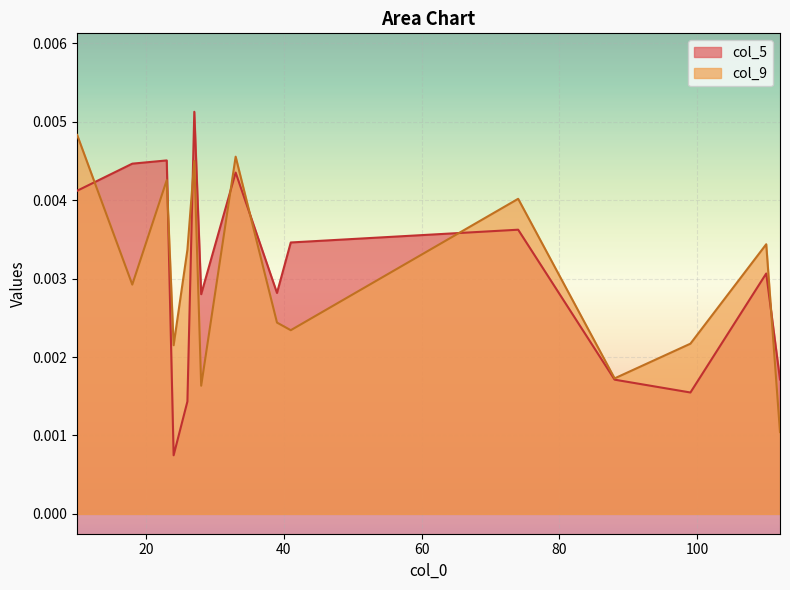

Rank the series by their maximum value, from lowest to highest.

col_9, col_5